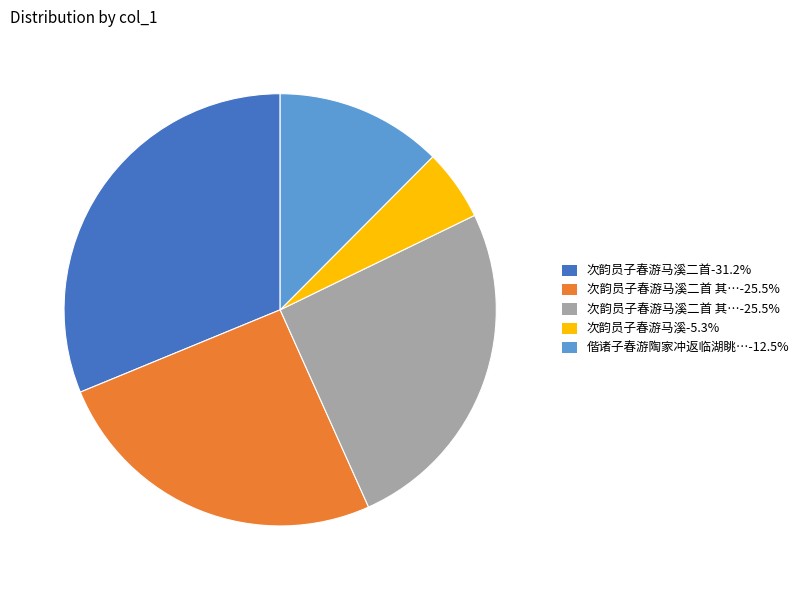

Is there a majority slice in this chart?

No